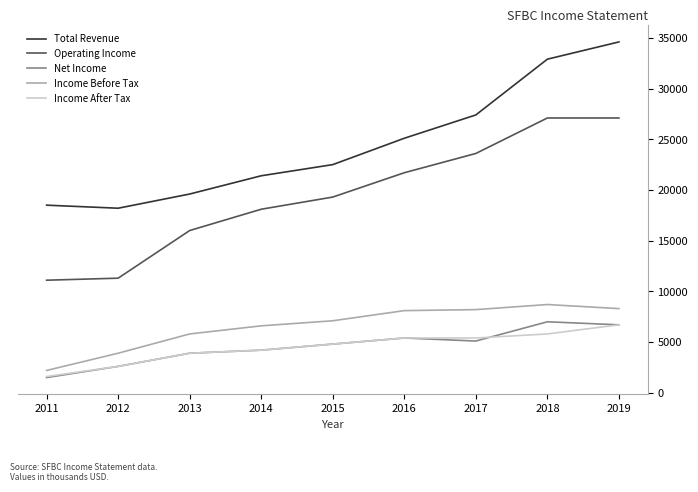

What is the minimum value for Income Before Tax?

2200